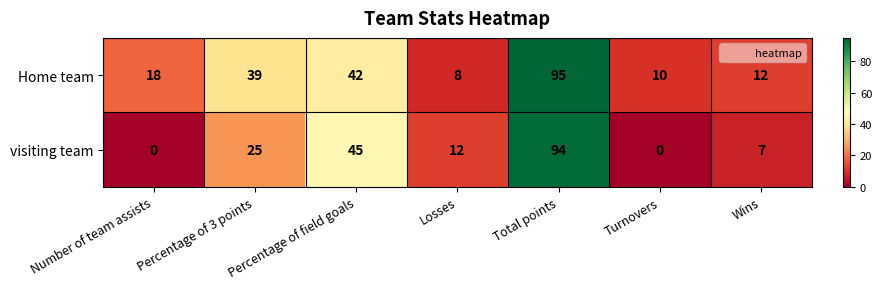

What is the total value across all series at Percentage of 3 points?

64